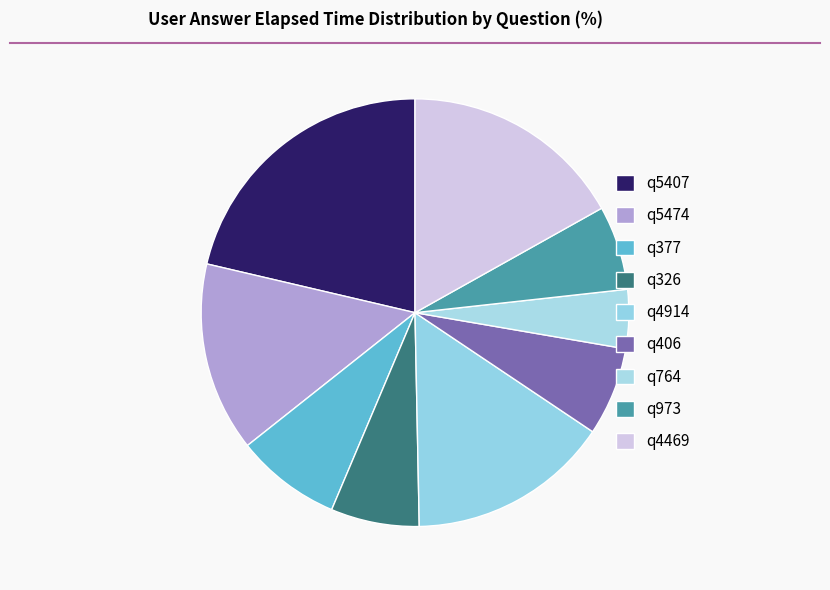

To the nearest percent, what is the combined percentage of q5474 and q973?

21%